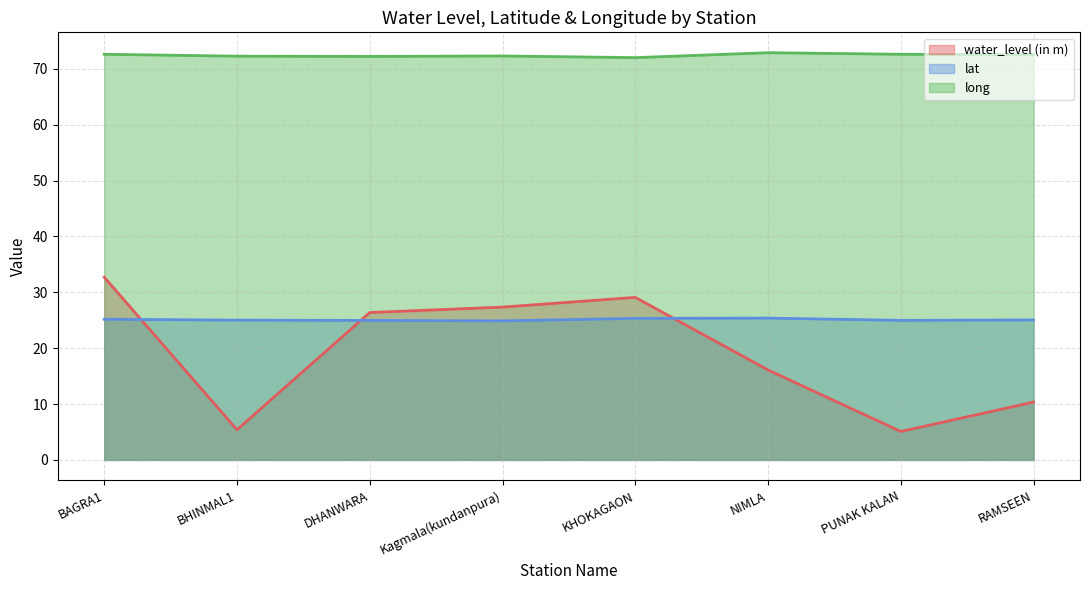

True or false: lat and long intersect in this chart.

False